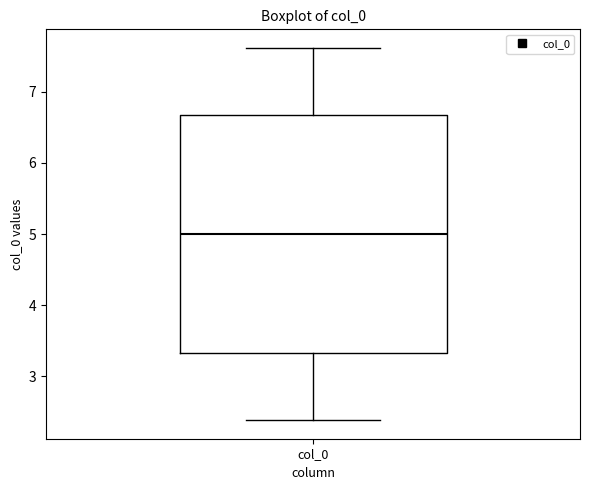

Where does the upper whisker of the box for col_0 end on the y-axis? The values are not printed on the chart, so give them approximately, as read against the axis.

7.6